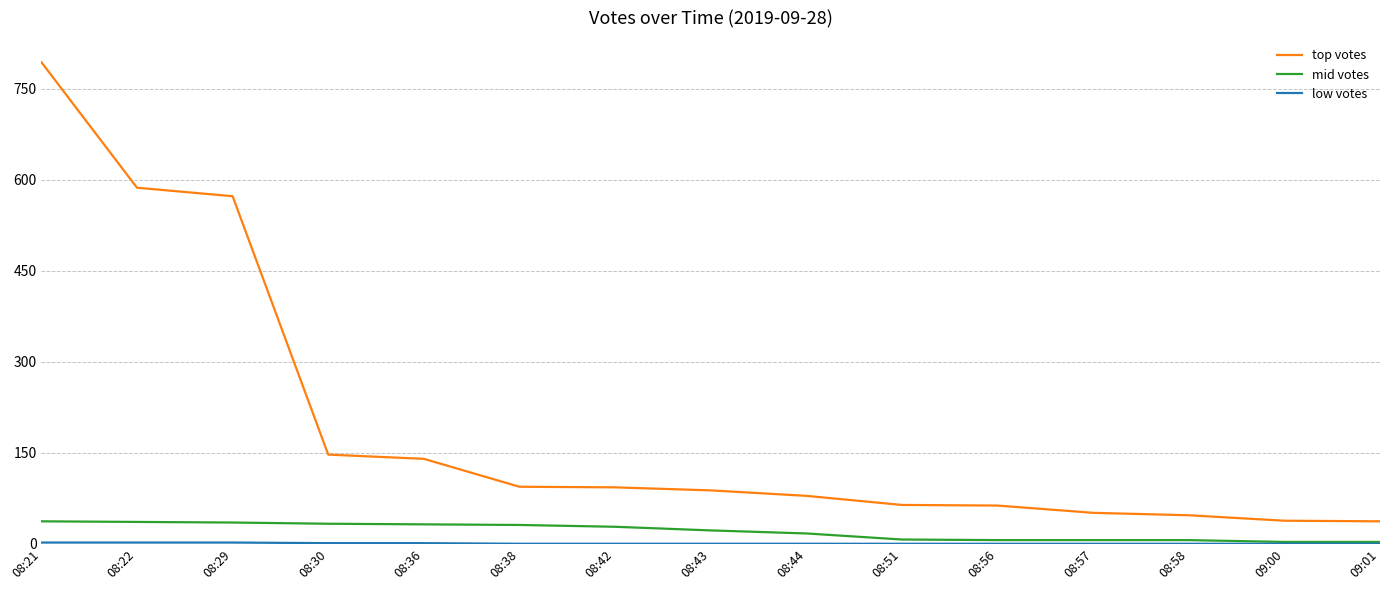

Which series has the widest spread of values?

top votes